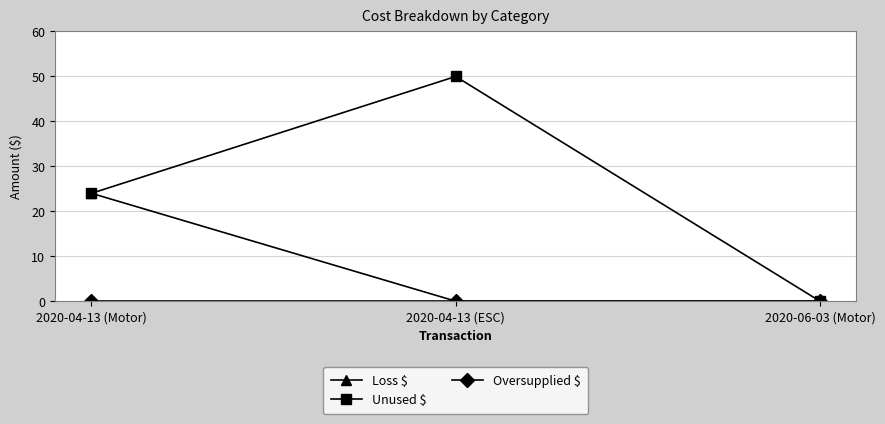

List the labels in order of Unused $ value, smallest first.

2020-06-03 (Motor), 2020-04-13 (Motor), 2020-04-13 (ESC)